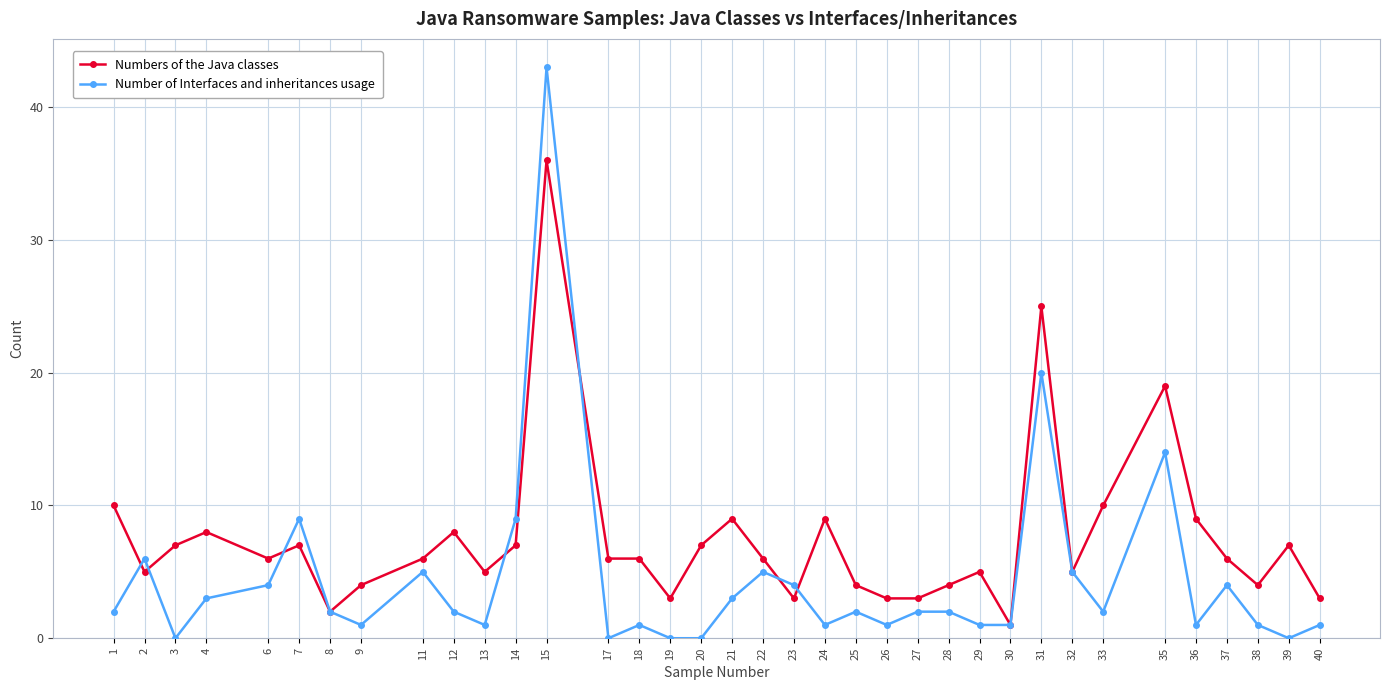

What is the value of the Numbers of the Java classes point at the 26th from the left?

5